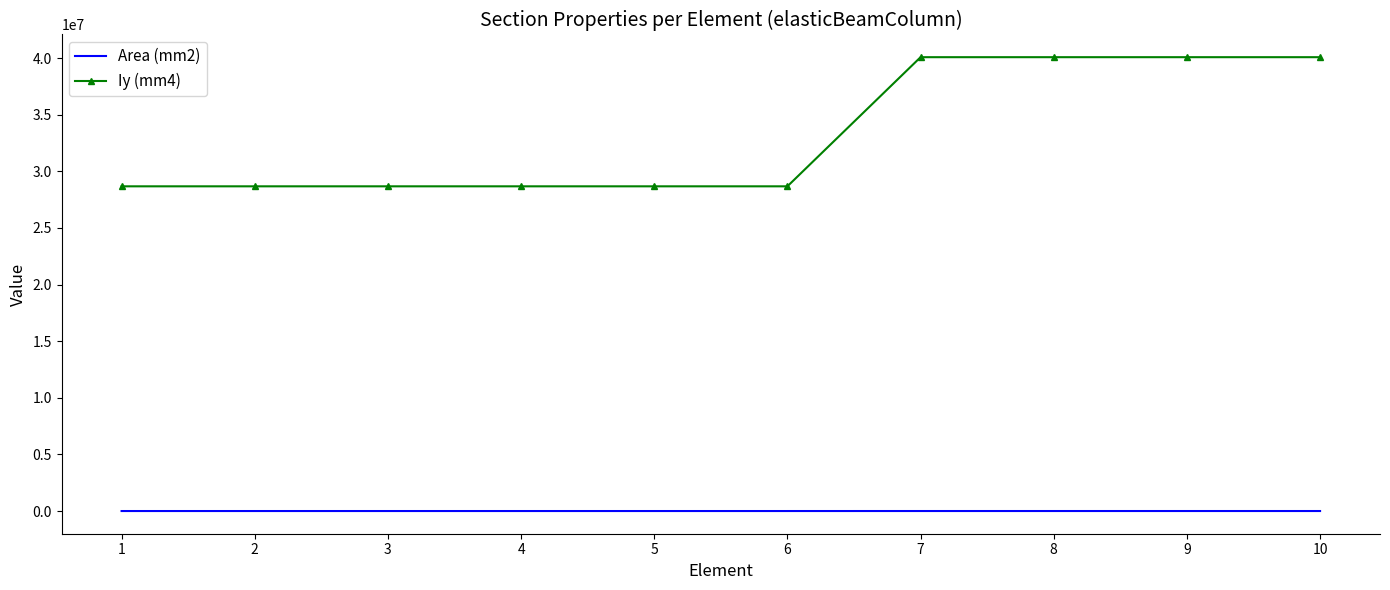

What is the greatest value displayed?

40083087.6